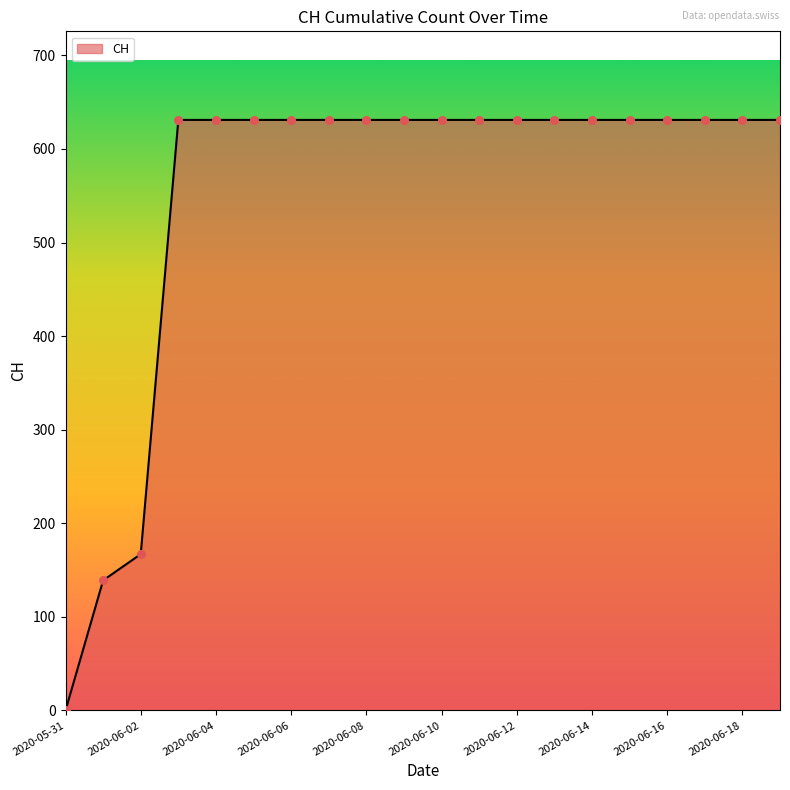

What is the maximum value shown in the chart?

631